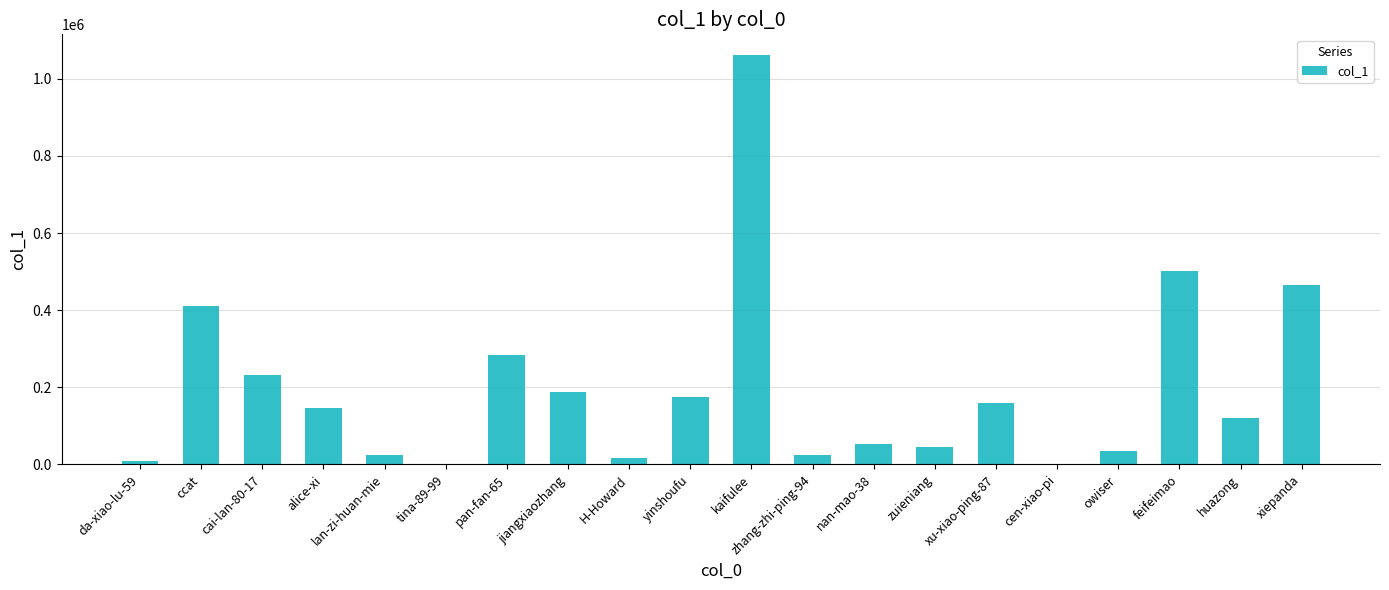

True or false: the data shows 199702 at huazong.

False